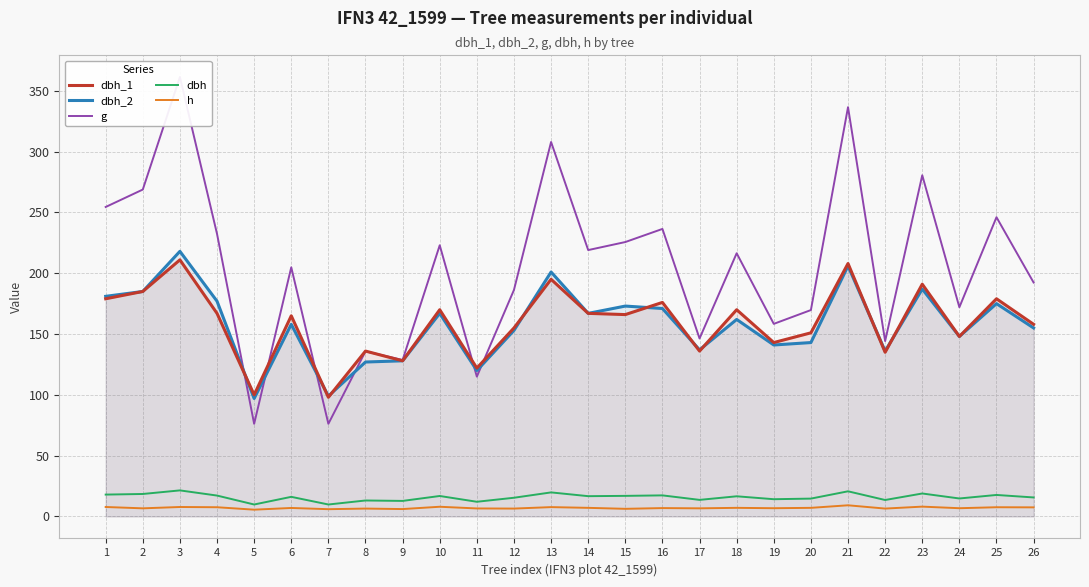

How many values in the h series exceed 7?

12